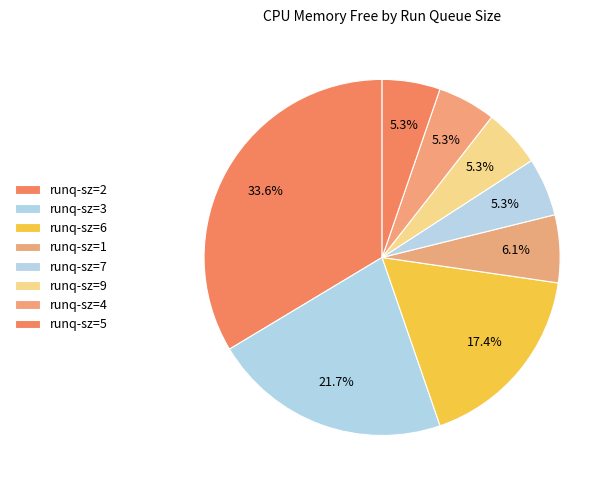

Count the number of slices in the pie.

8